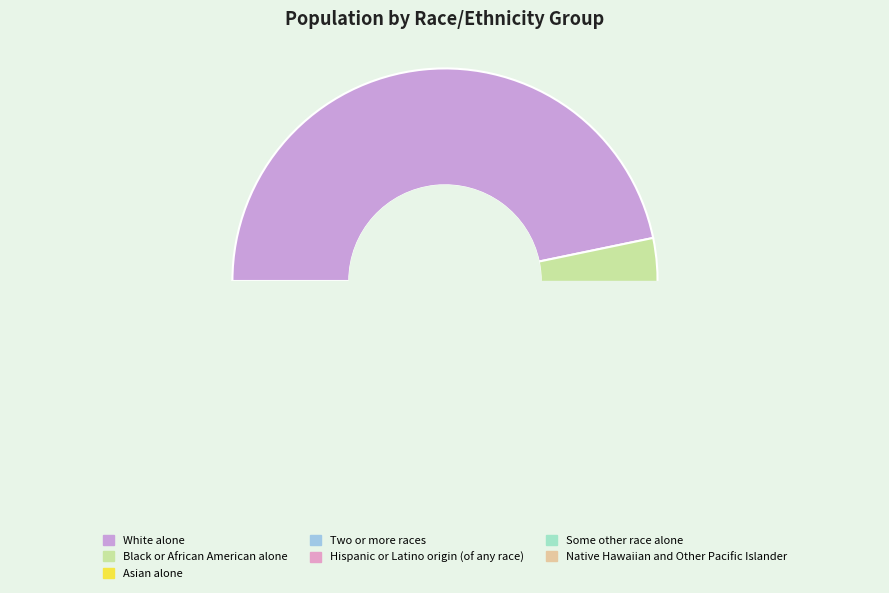

Rank the categories by value from highest to lowest.

White alone, Black or African American alone, Hispanic or Latino origin (of any race), Two or more races, Asian alone, Some other race alone, Native Hawaiian and Other Pacific Islander